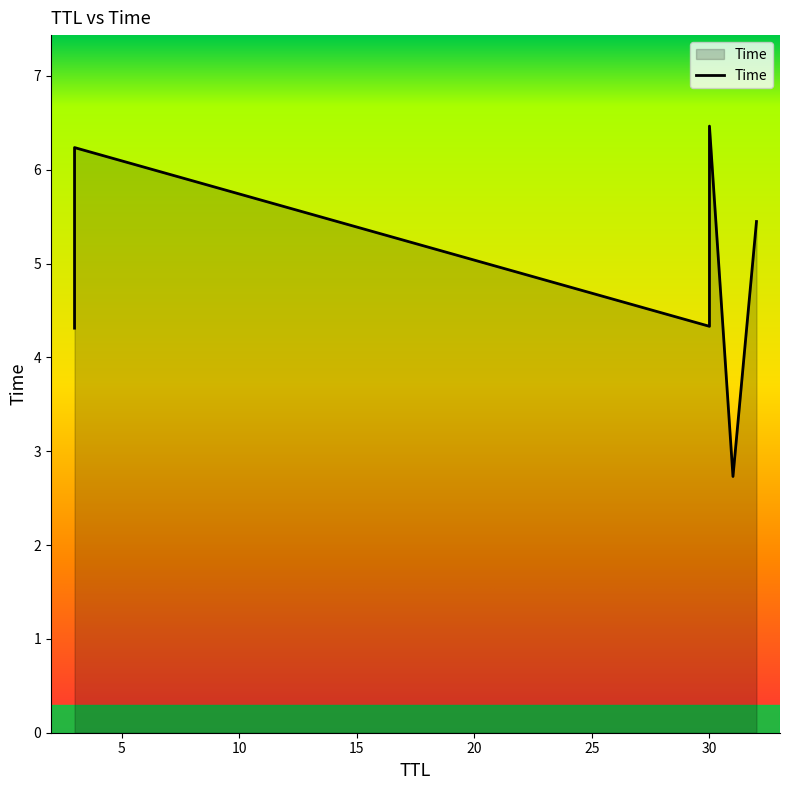

What is the change in value from 31 to 30?

+3.7